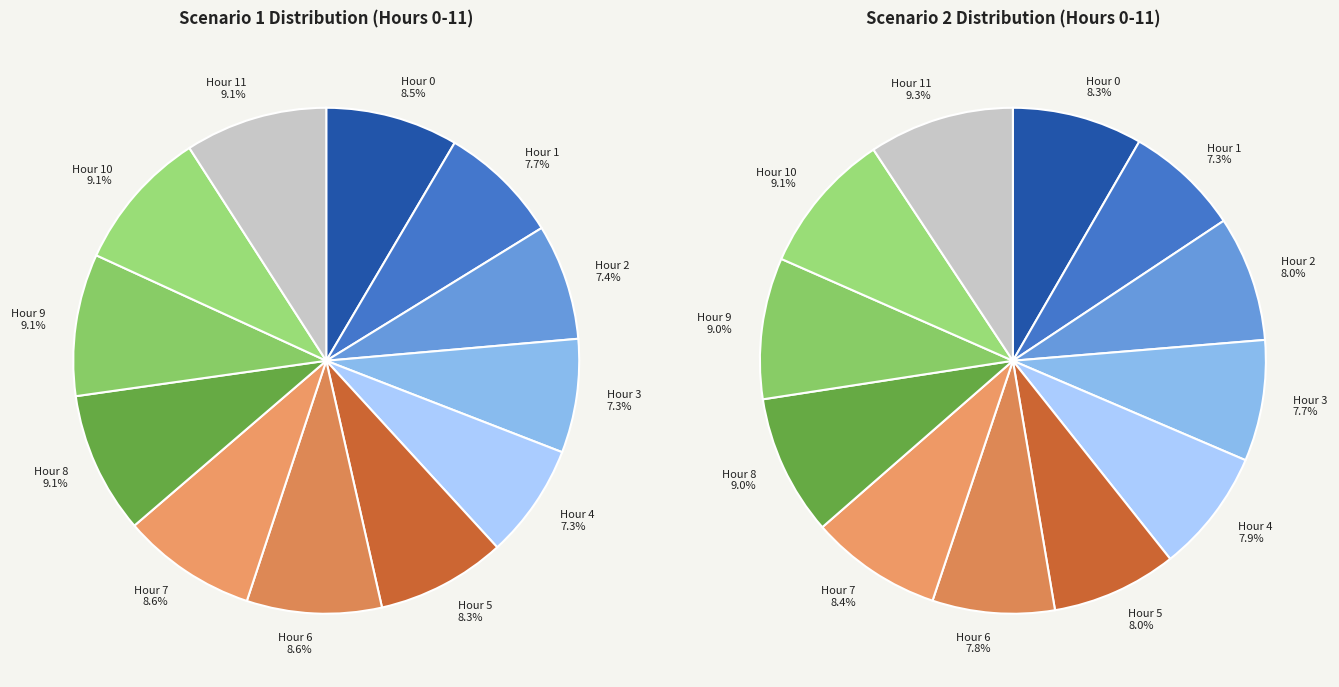

What percentage is the 9 slice, to the nearest percent?

9%